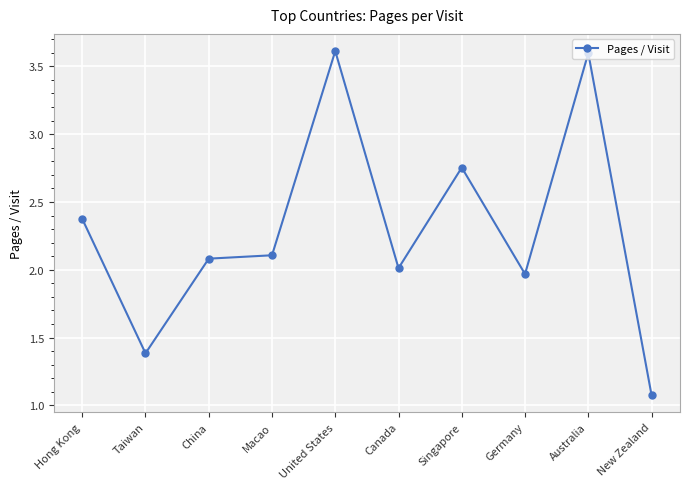

At which category does the chart reach its minimum across all series?

New Zealand